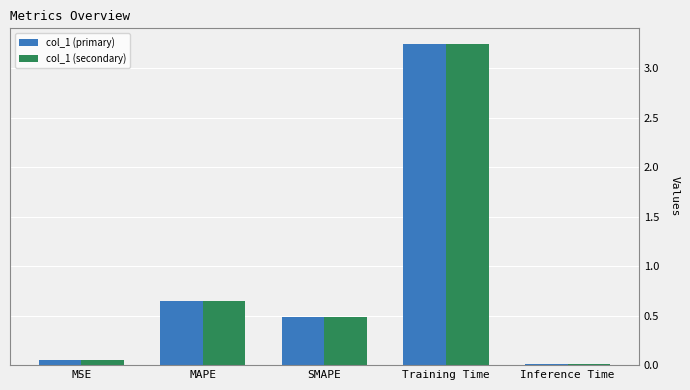

What position from the left is Training Time?

4